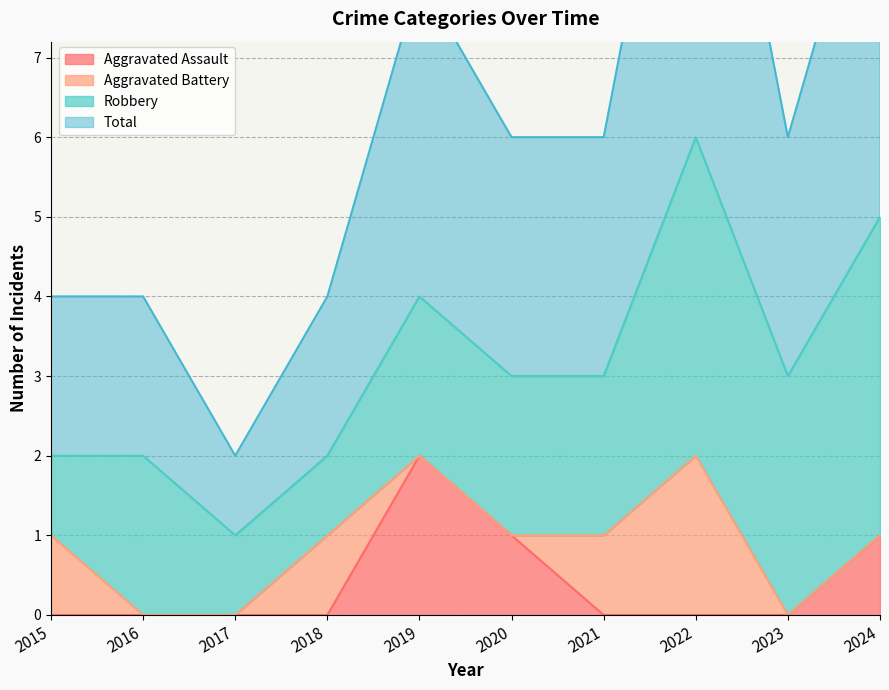

The value of Aggravated Assault at 2022 is -1. True or false?

False